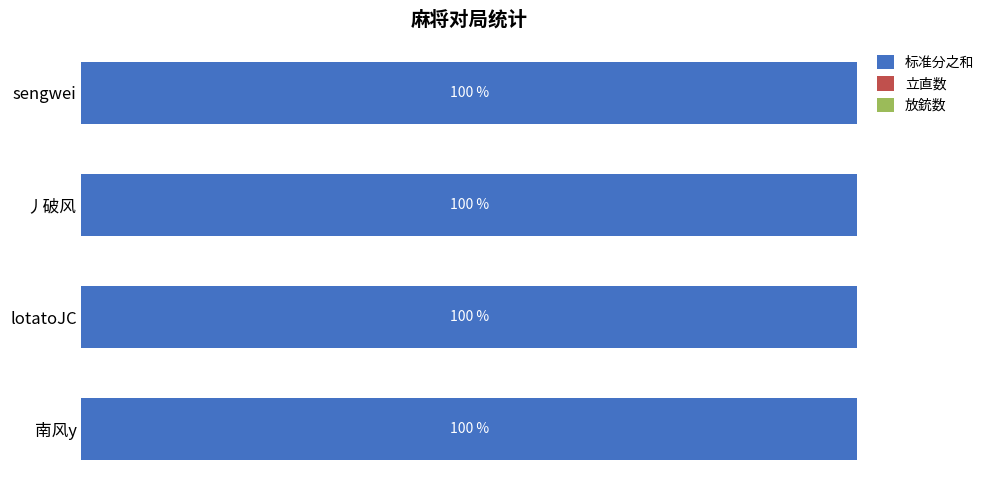

What is the value of the 标准分之和 bar at the 2nd from the left?

100.0